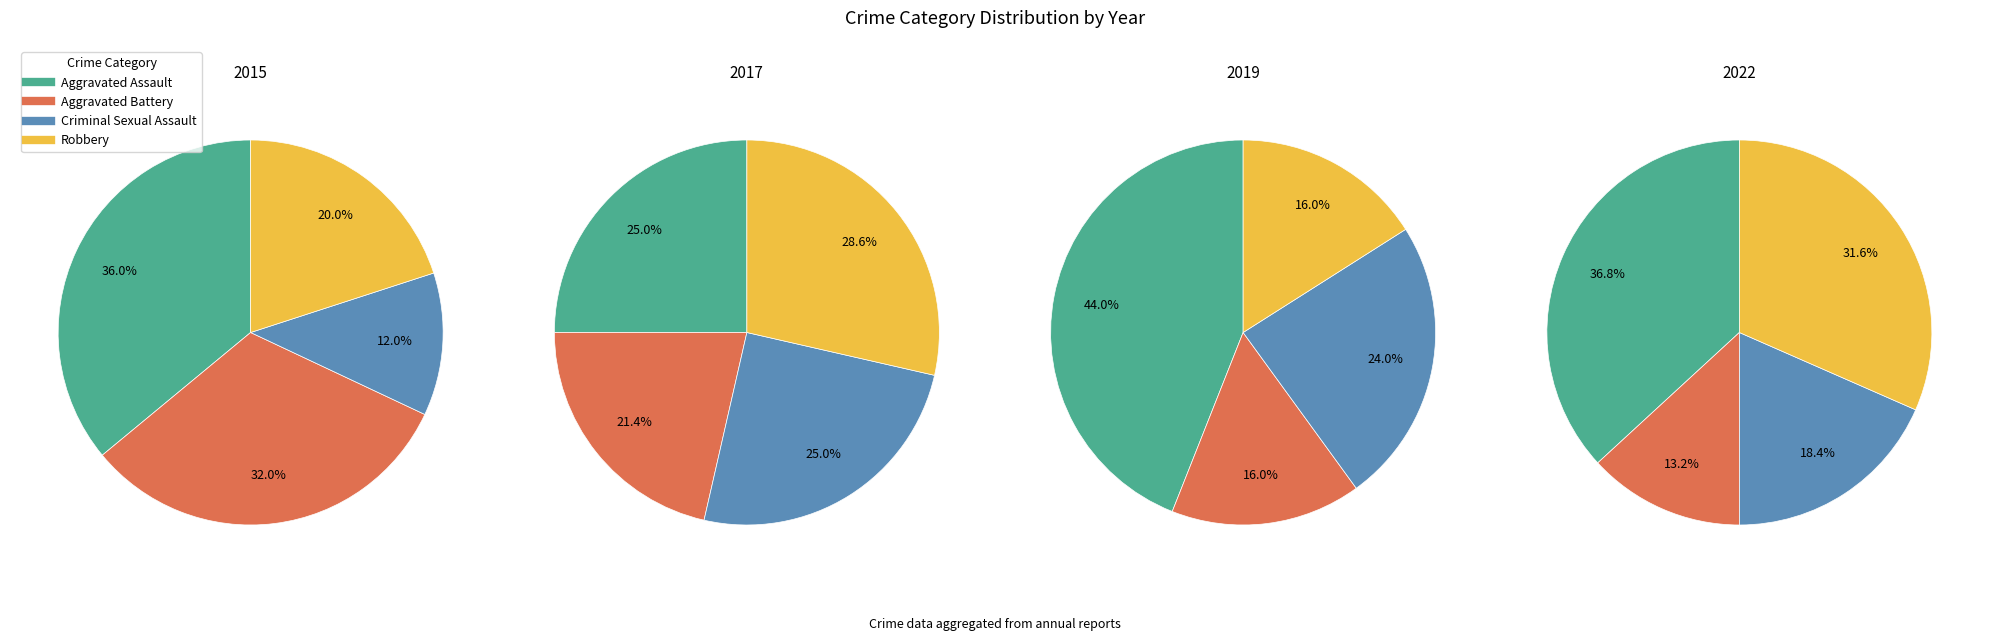

To the nearest percent, what is the average slice percentage?

25%